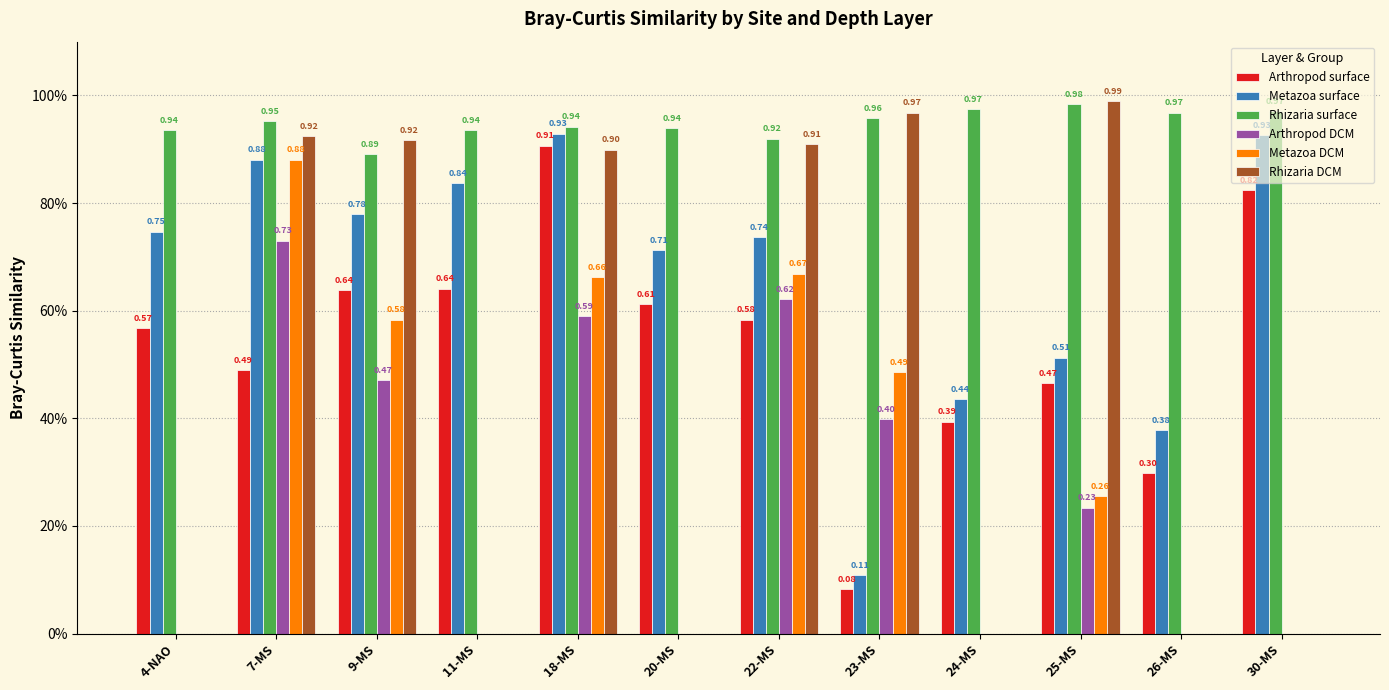

The value of Arthropod surface at 25-MS is 0.3. True or false?

False